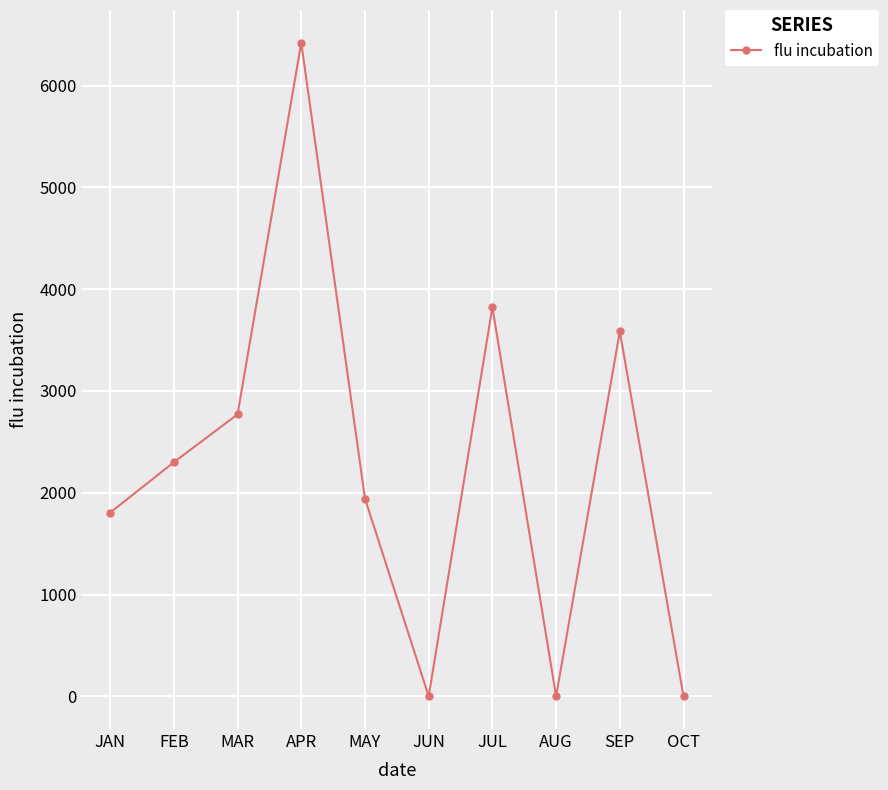

What is the label of the 2nd point from the left?

FEB